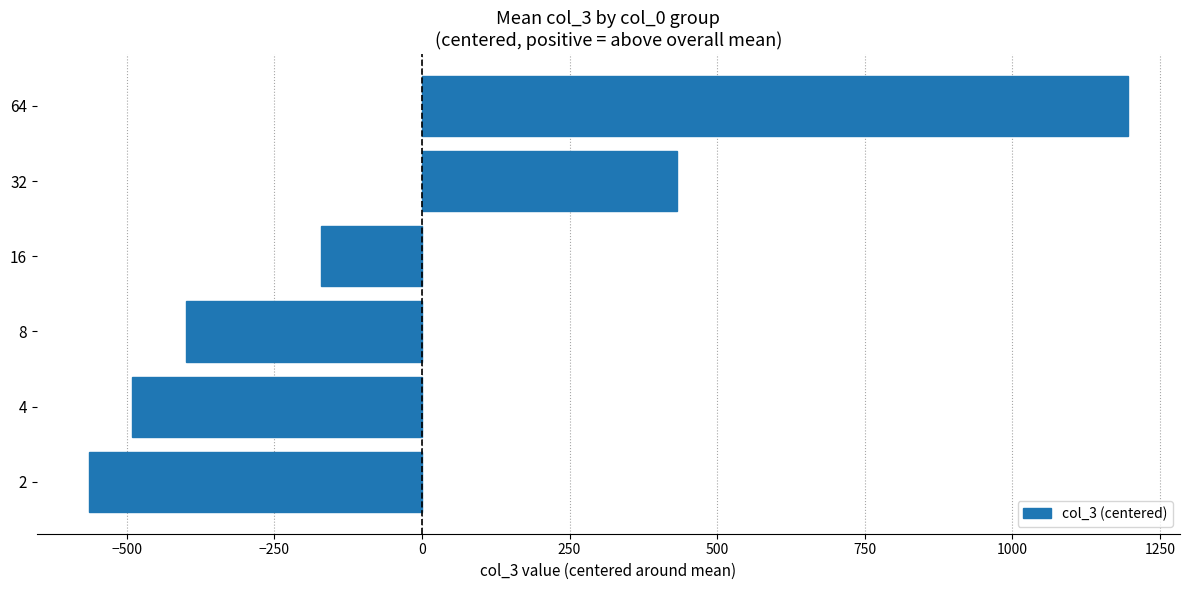

Is it true that the value at 8 is -246.5?

False